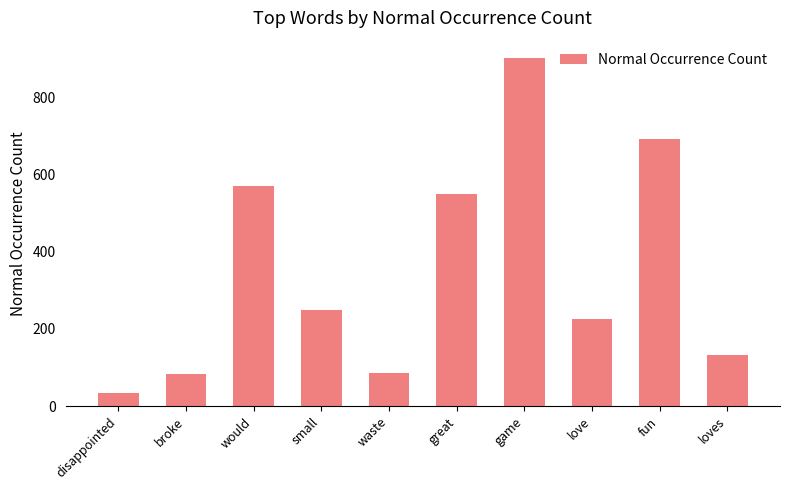

Is it true that the value at fun is 1181?

False